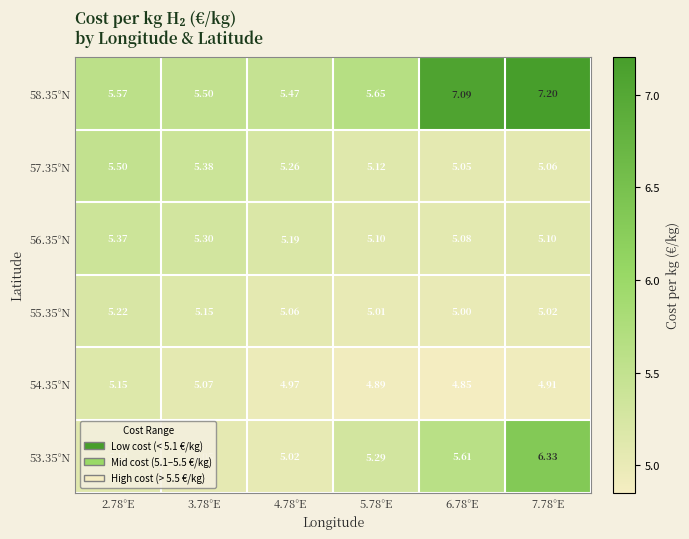

Is the value of 58.35°N at 4.78°E greater than the value of 54.35°N at 6.78°E?

Yes